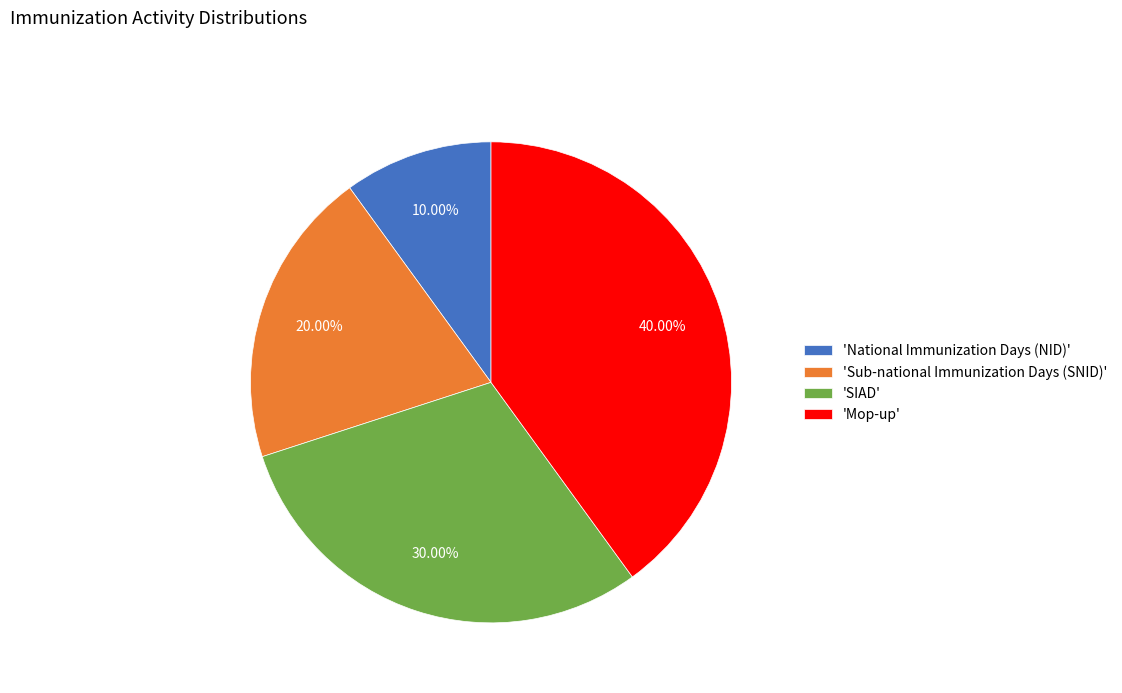

Do 'Mop-up' and 'SIAD' together represent more than half of the pie?

Yes